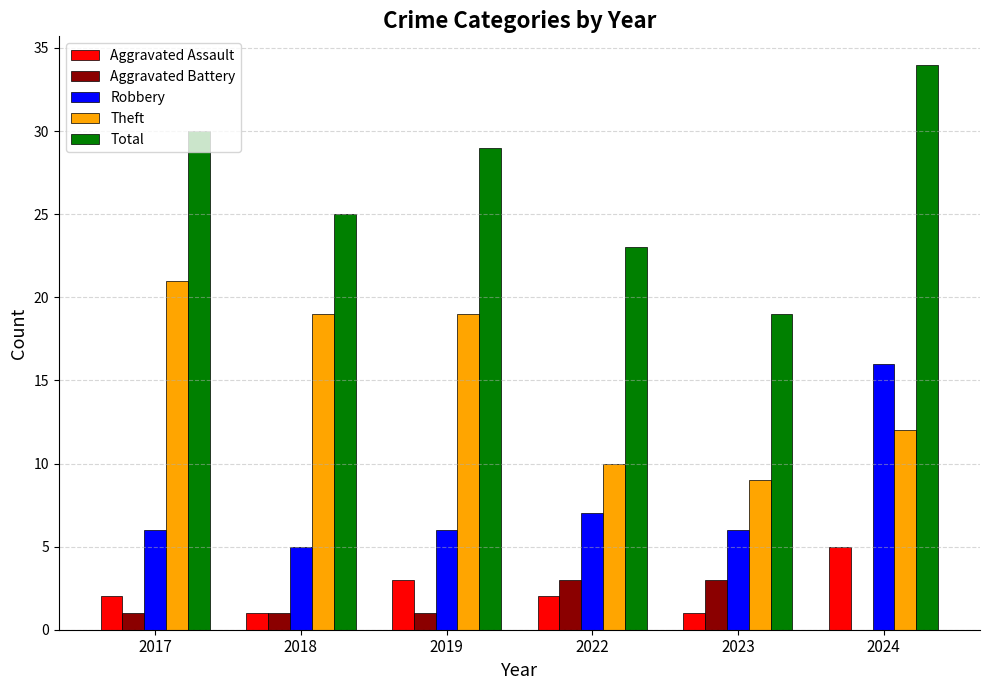

Reading left to right, extract all data points from this chart.

Aggravated Assault: 2017=2	2018=1	2019=3	2022=2	2023=1	2024=5
Aggravated Battery: 2017=1	2018=1	2019=1	2022=3	2023=3	2024=0
Robbery: 2017=6	2018=5	2019=6	2022=7	2023=6	2024=16
Theft: 2017=21	2018=19	2019=19	2022=10	2023=9	2024=12
Total: 2017=30	2018=25	2019=29	2022=23	2023=19	2024=34